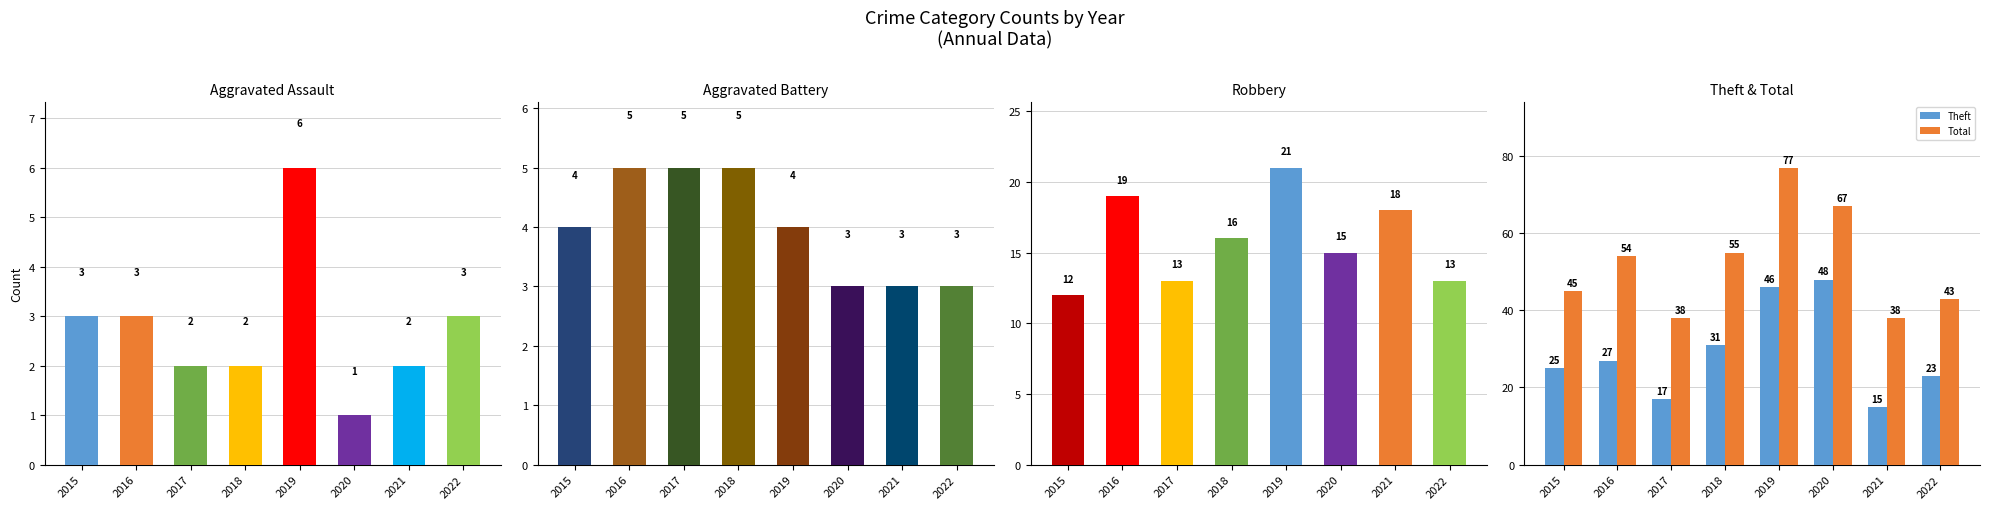

At which category is the sum across all series the highest?

2019